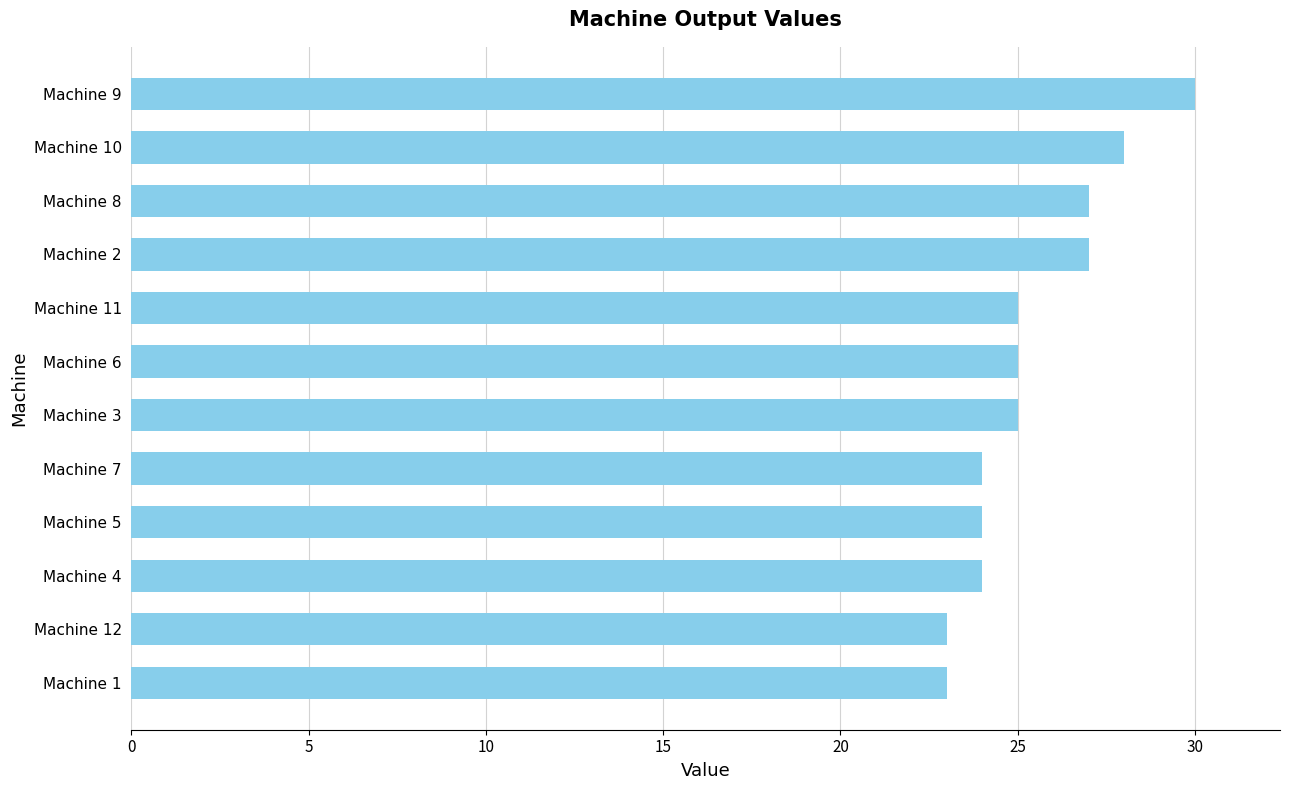

How many bars are there in total?

12